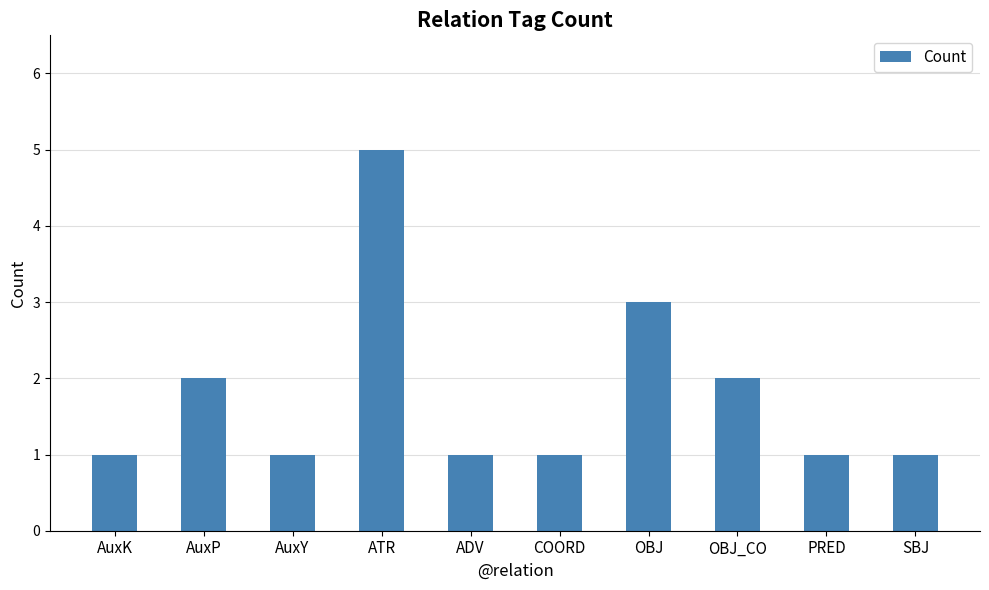

Reading left to right, transcribe all the data shown in this chart.

1	2	1	5	1	1	3	2	1	1